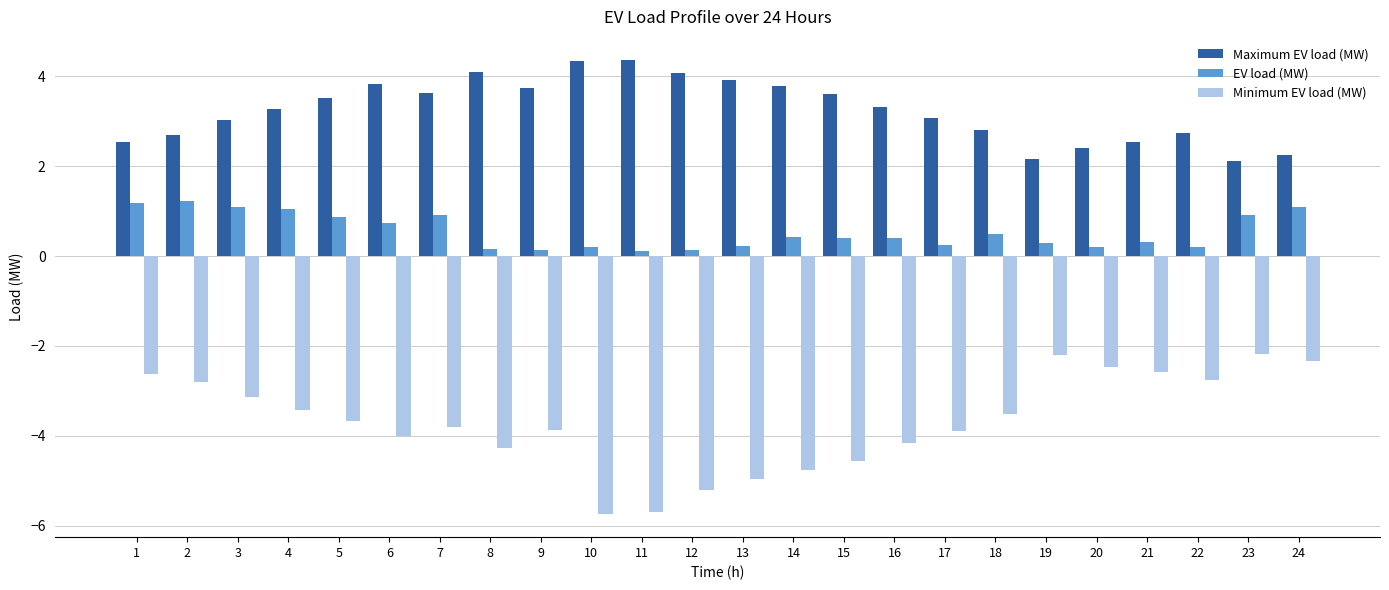

What value does the Minimum EV load (MW) series have at 18?

-3.5